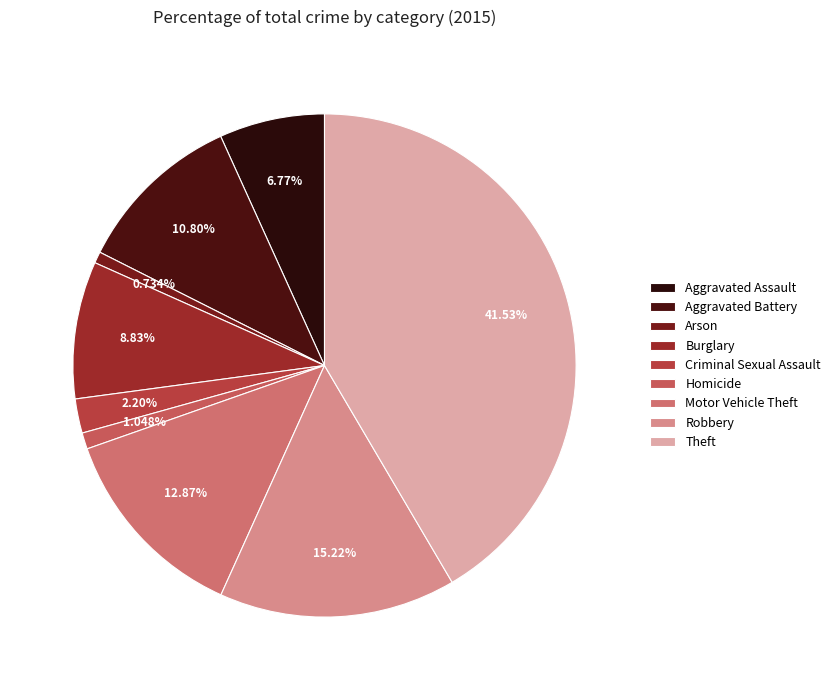

How many slices are in this pie chart?

9